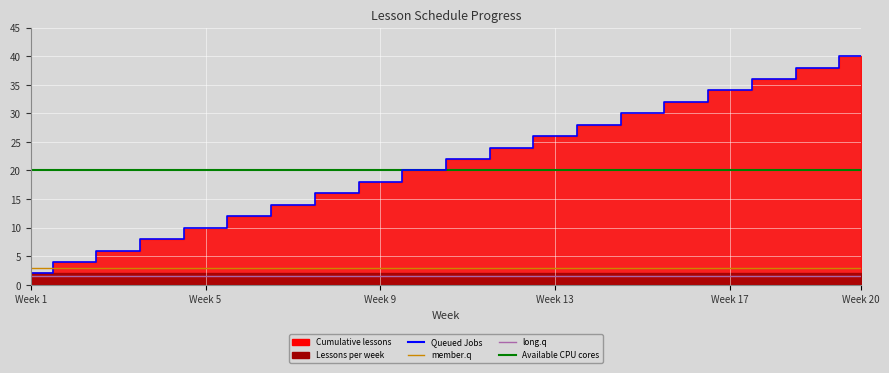

True or false: Available CPU cores has more than 0 interior local peaks.

False